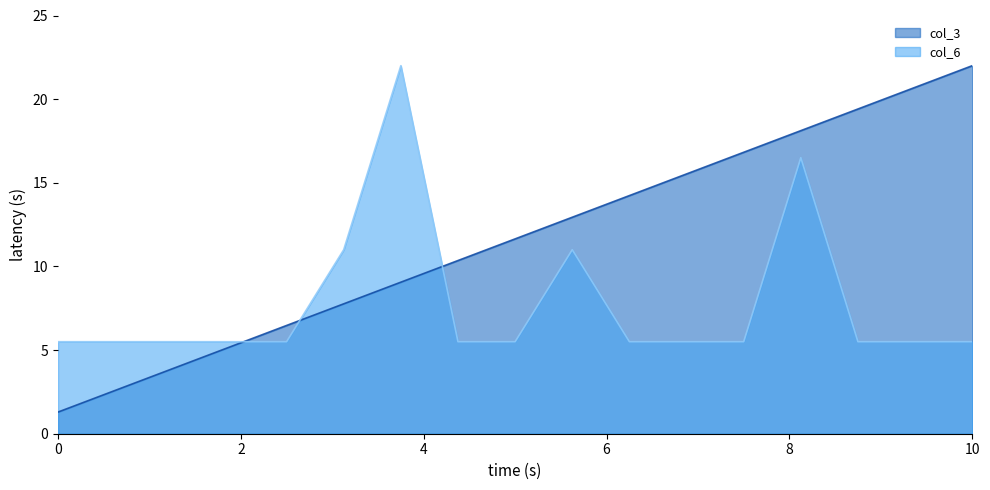

What is the highest value of the col_6 series?

22.0